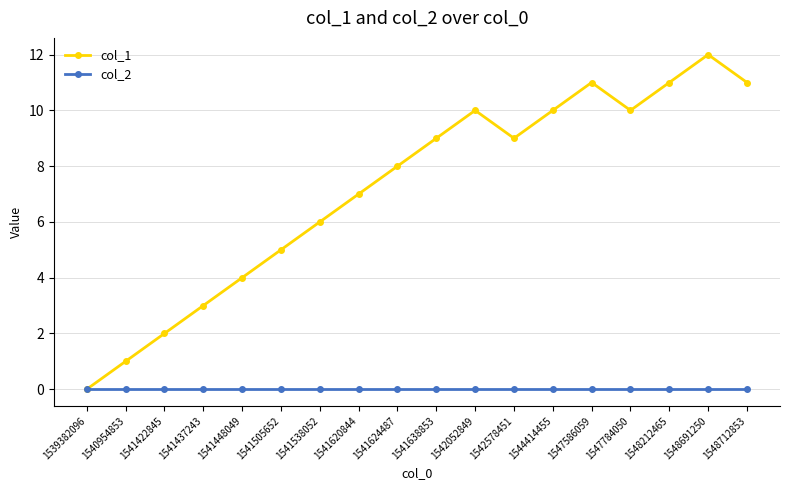

Where is the first local maximum for col_1?

1542052849